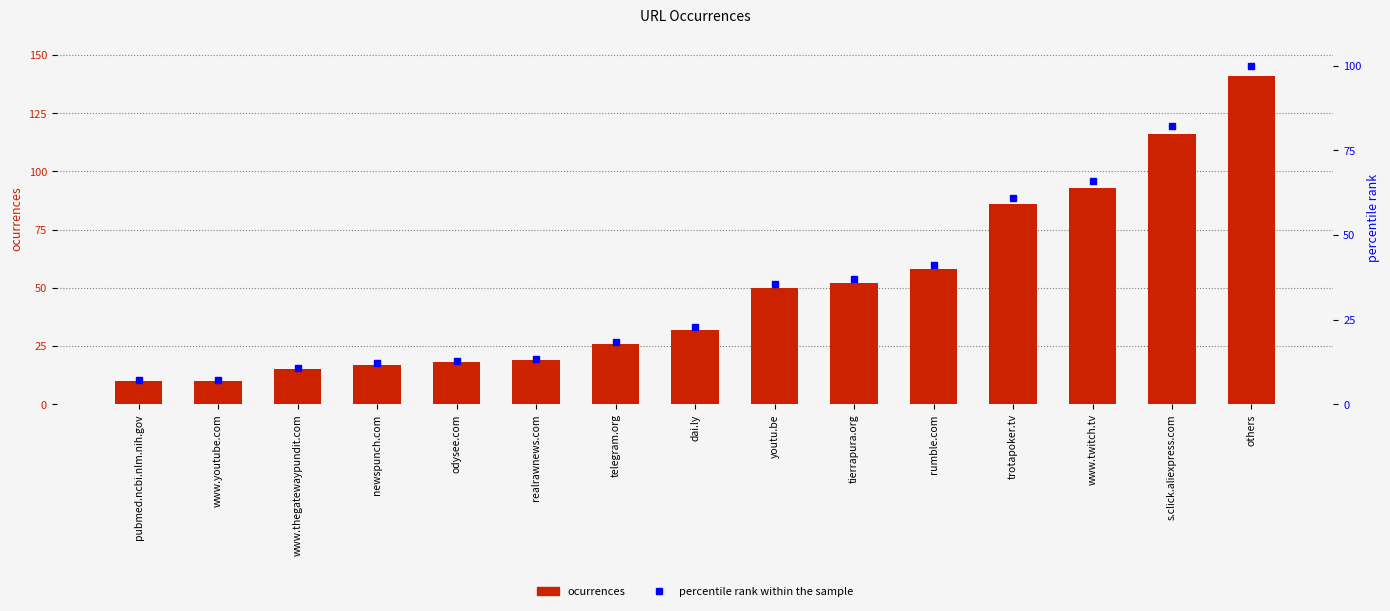

Reading left to right, what are all the values shown in this chart?

ocurrences: 10.0	10.0	15.0	17.0	18.0	19.0	26.0	32.0	50.0	52.0	58.0	86.0	93.0	116.0	141.0
percentile rank: 7.1	7.1	10.6	12.1	12.8	13.5	18.4	22.7	35.5	36.9	41.1	61.0	66.0	82.3	100.0